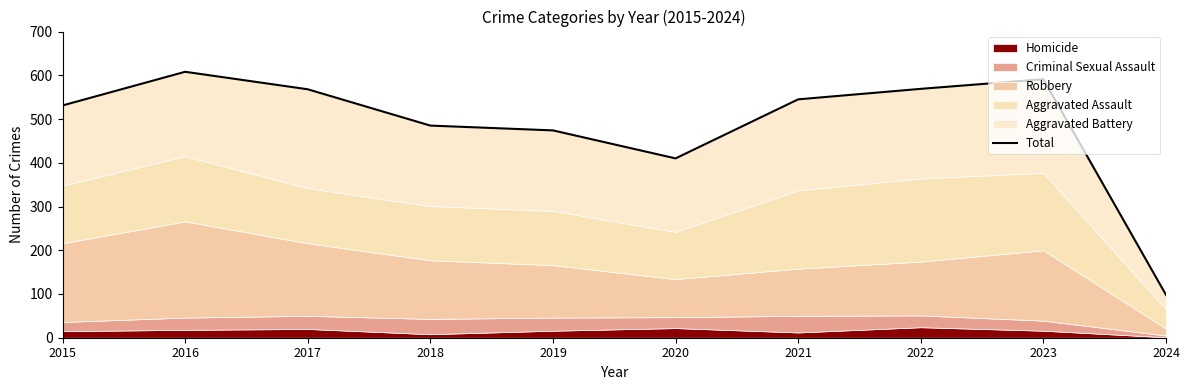

How many points are higher than both their immediate neighbors (excluding endpoints)?

2